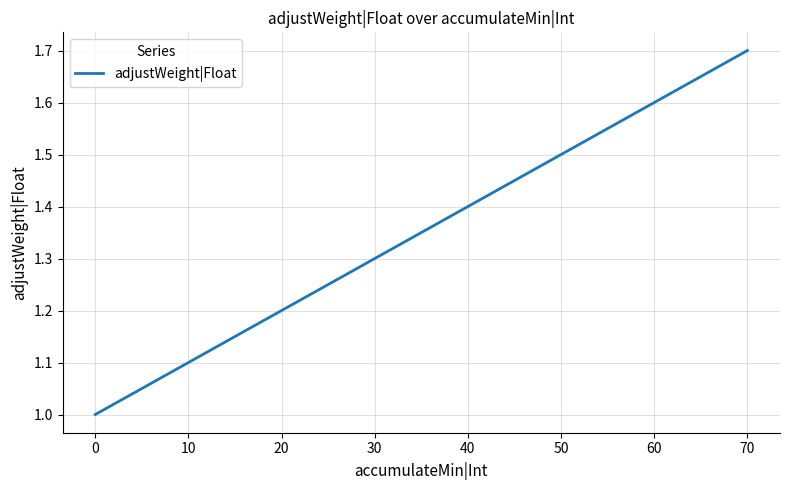

What is the difference between the values at 40 and 60?

0.2